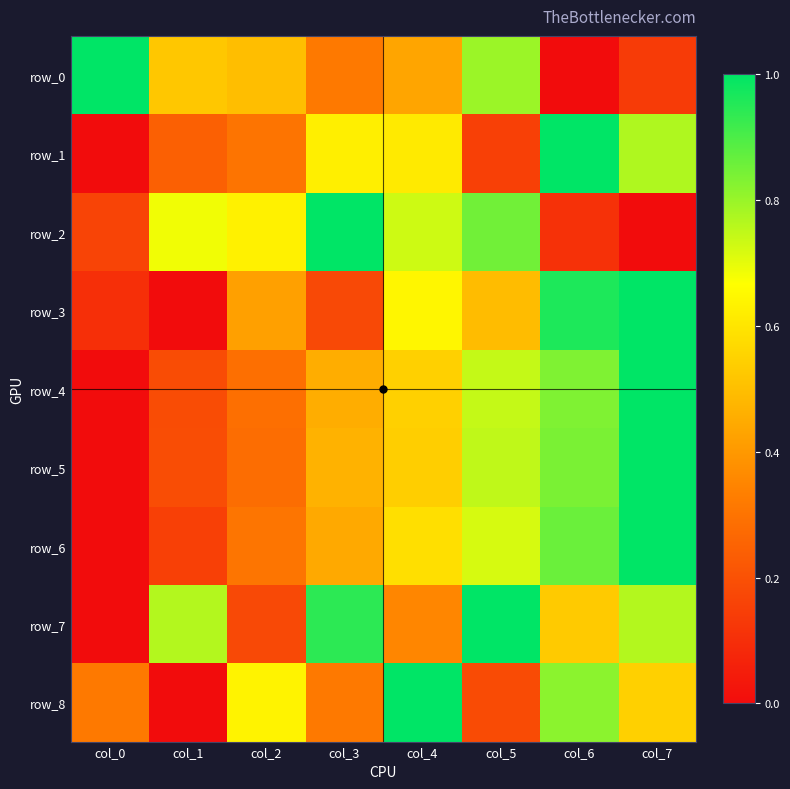

What is the greatest value displayed?

1.0